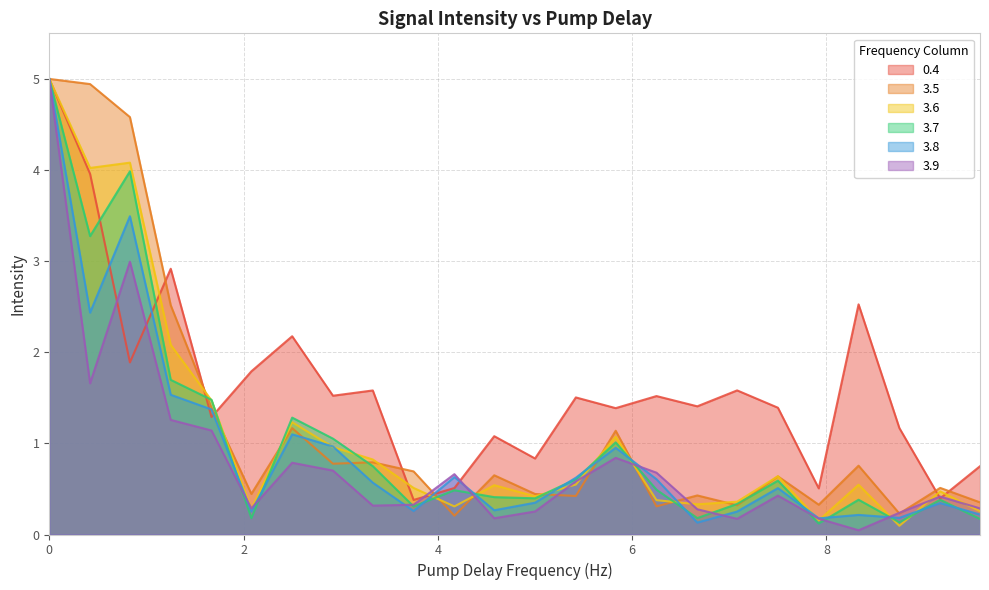

True or false: 3.5 and 3.8 cross at least once.

True